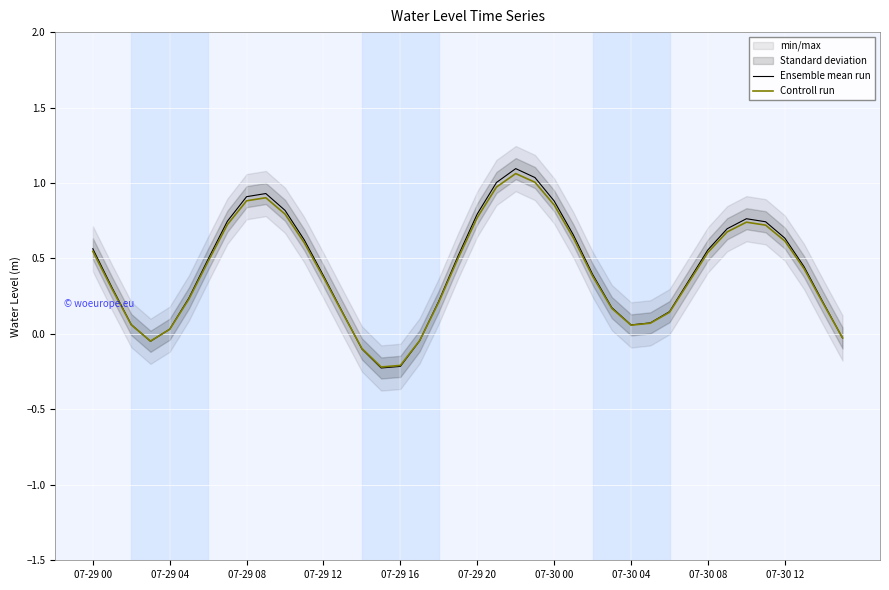

Which series has the largest range (max minus min)?

Ensemble mean run